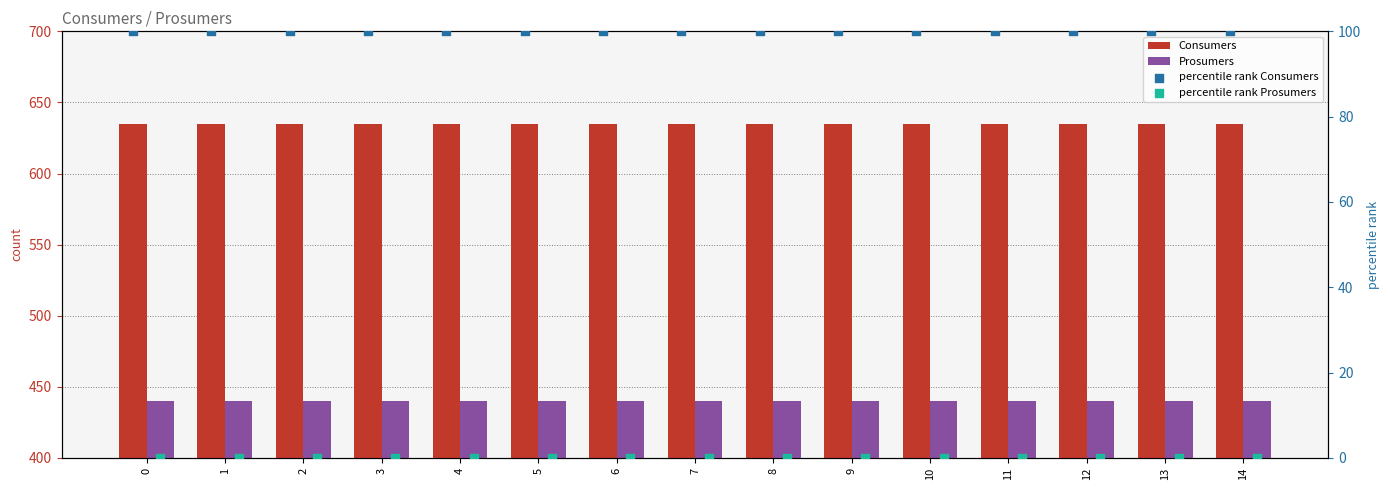

Which series has the largest total across all categories?

Consumers